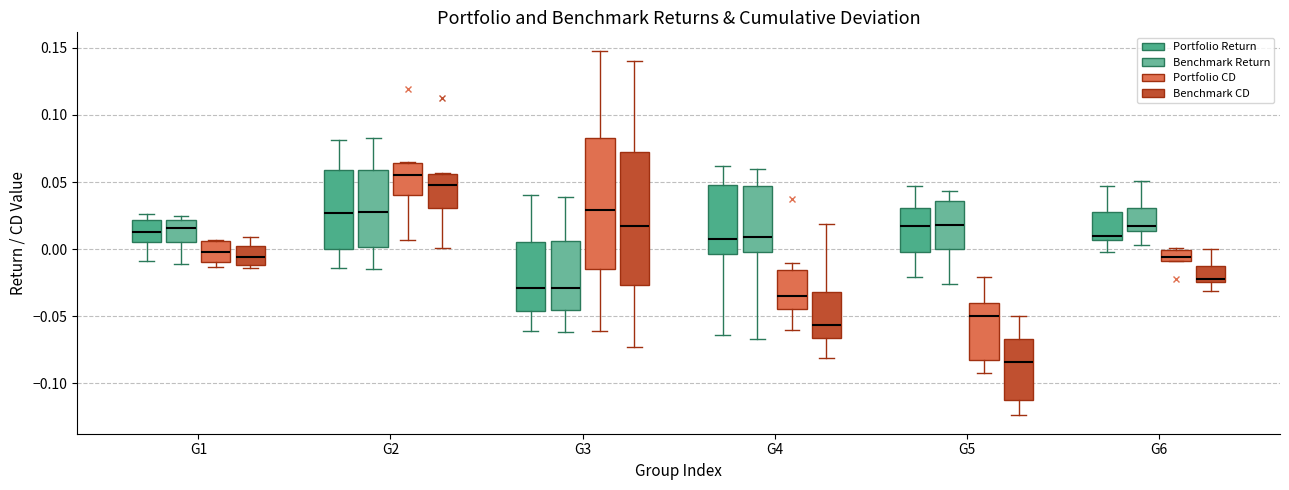

Reading left to right, read every box against the y-axis: the position of its median line, the range the box covers, and the ends of its whiskers. The values are not printed on the chart, so give them approximately, as read against the axis.

G1 (Portfolio Return): median 0.015, box 0.005 to 0.020, whiskers -0.010 to 0.025
G1 (Benchmark Return): median 0.015, box 0.005 to 0.020, whiskers -0.010 to 0.025
G1 (Portfolio CD): median 0.000, box -0.010 to 0.005, whiskers -0.015 to 0.005
G1 (Benchmark CD): median -0.005, box -0.010 to 0.000, whiskers -0.015 to 0.010
G2 (Portfolio Return): median 0.025, box 0.000 to 0.060, whiskers -0.015 to 0.080
G2 (Benchmark Return): median 0.030, box 0.000 to 0.060, whiskers -0.015 to 0.085
G2 (Portfolio CD): median 0.055, box 0.040 to 0.065, whiskers 0.005 to 0.065
G2 (Benchmark CD): median 0.050, box 0.030 to 0.055, whiskers 0.000 to 0.055
G3 (Portfolio Return): median -0.030, box -0.045 to 0.005, whiskers -0.060 to 0.040
G3 (Benchmark Return): median -0.030, box -0.045 to 0.005, whiskers -0.060 to 0.040
G3 (Portfolio CD): median 0.030, box -0.015 to 0.085, whiskers -0.060 to 0.150
G3 (Benchmark CD): median 0.020, box -0.025 to 0.070, whiskers -0.075 to 0.140
G4 (Portfolio Return): median 0.010, box -0.005 to 0.050, whiskers -0.065 to 0.060
G4 (Benchmark Return): median 0.010, box 0.000 to 0.045, whiskers -0.065 to 0.060
G4 (Portfolio CD): median -0.035, box -0.045 to -0.015, whiskers -0.060 to -0.010
G4 (Benchmark CD): median -0.055, box -0.065 to -0.030, whiskers -0.080 to 0.020
G5 (Portfolio Return): median 0.020, box 0.000 to 0.030, whiskers -0.020 to 0.045
G5 (Benchmark Return): median 0.020, box 0.000 to 0.035, whiskers -0.025 to 0.045
G5 (Portfolio CD): median -0.050, box -0.085 to -0.040, whiskers -0.090 to -0.020
G5 (Benchmark CD): median -0.085, box -0.110 to -0.065, whiskers -0.125 to -0.050
G6 (Portfolio Return): median 0.010, box 0.005 to 0.030, whiskers 0.000 to 0.045
G6 (Benchmark Return): median 0.020, box 0.015 to 0.030, whiskers 0.005 to 0.050
G6 (Portfolio CD): median -0.005, box -0.010 to 0.000, whiskers -0.010 to 0.000 (just above the box's upper edge)
G6 (Benchmark CD): median -0.020, box -0.025 to -0.010, whiskers -0.030 to 0.000